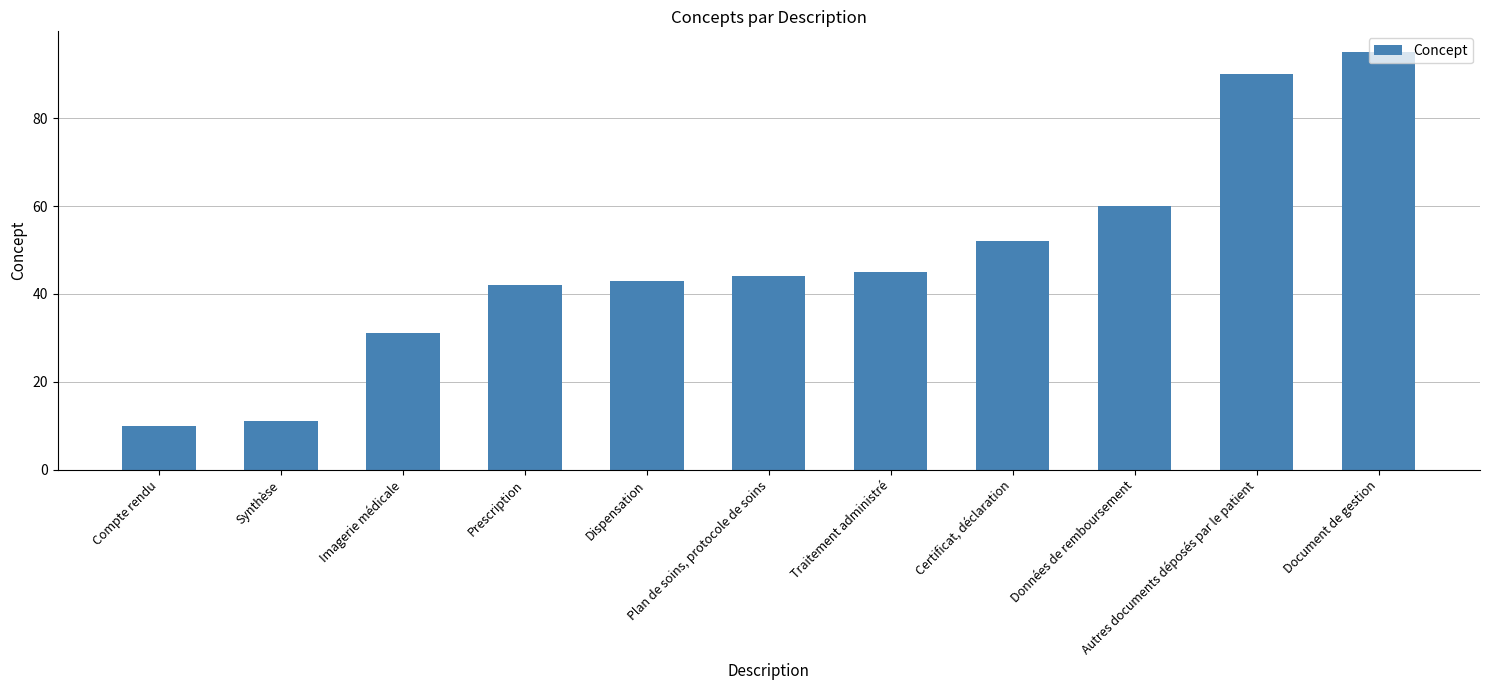

List the labels in order of value, smallest first.

Compte rendu, Synthèse, Imagerie médicale, Prescription, Dispensation, Plan de soins, protocole de soins, Traitement administré, Certificat, déclaration, Données de remboursement, Autres documents déposés par le patient, Document de gestion